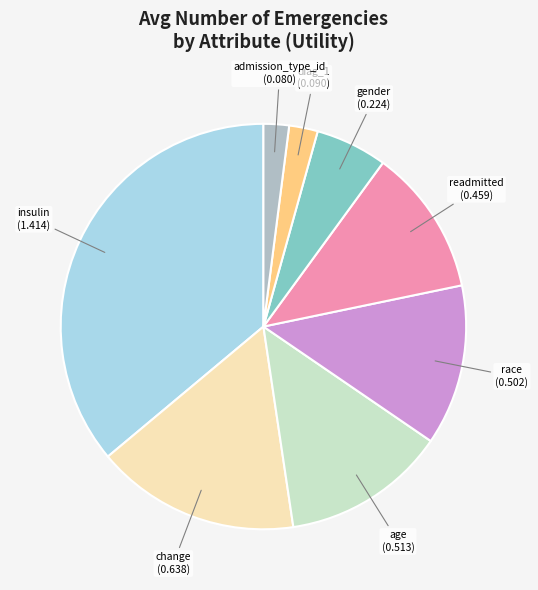

Do change and gender together represent more than half of the pie?

No